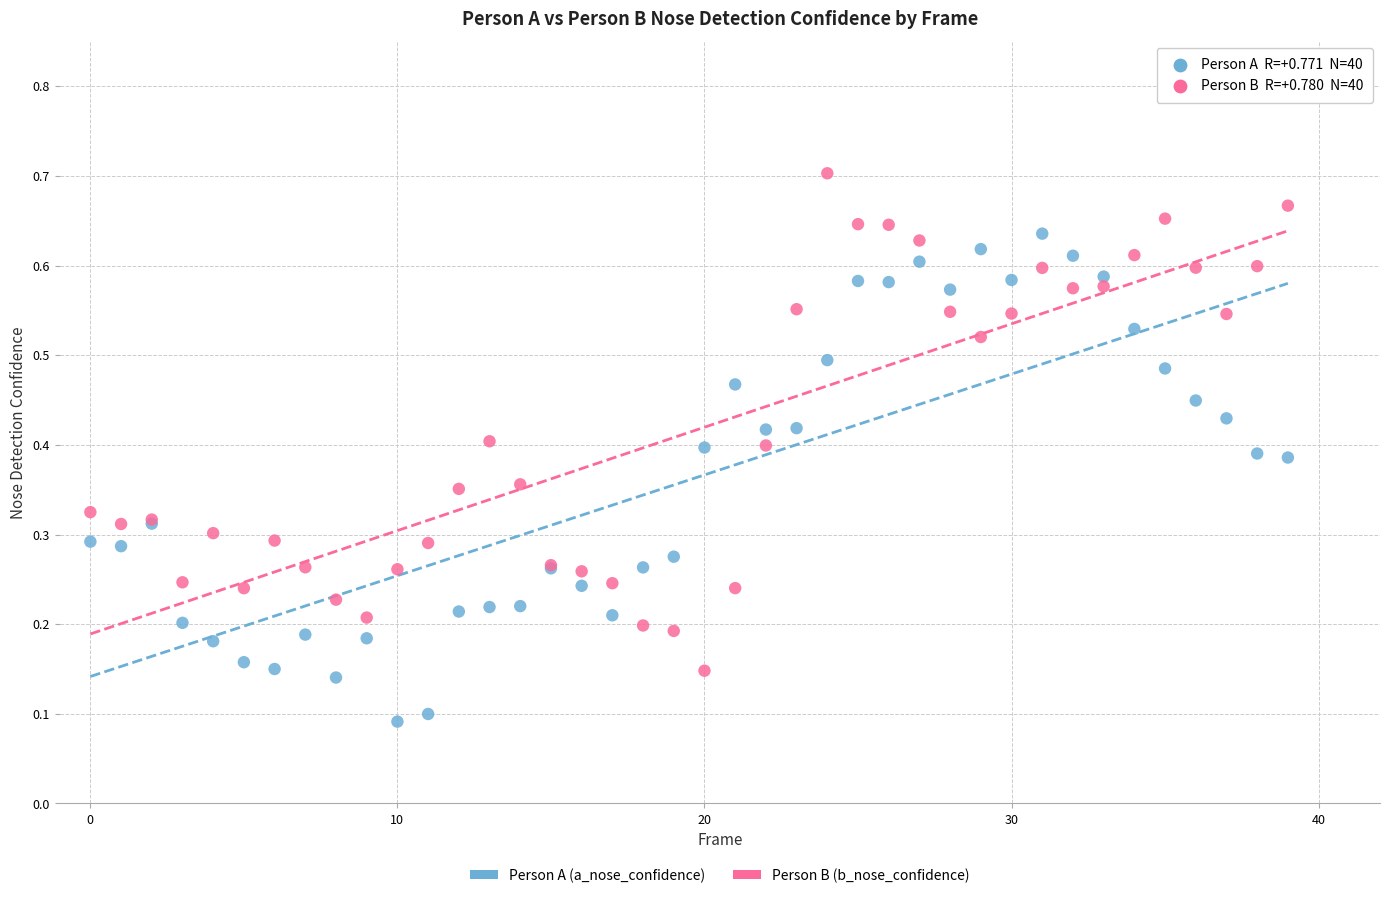

Which series reaches the minimum Y coordinate?

Person A (a_nose_confidence)